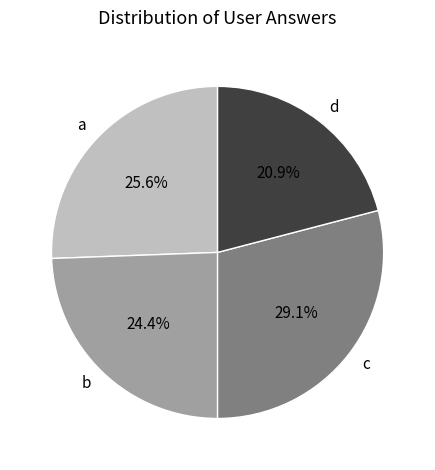

What portion of the pie excludes d?

79.1%